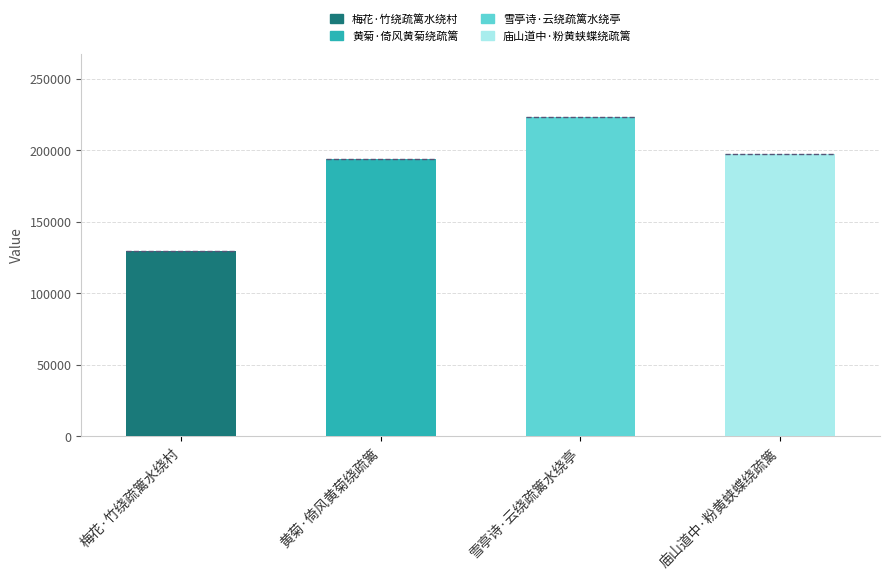

Reading right to left, extract all data points from this chart.

197173	223106	193777	129740